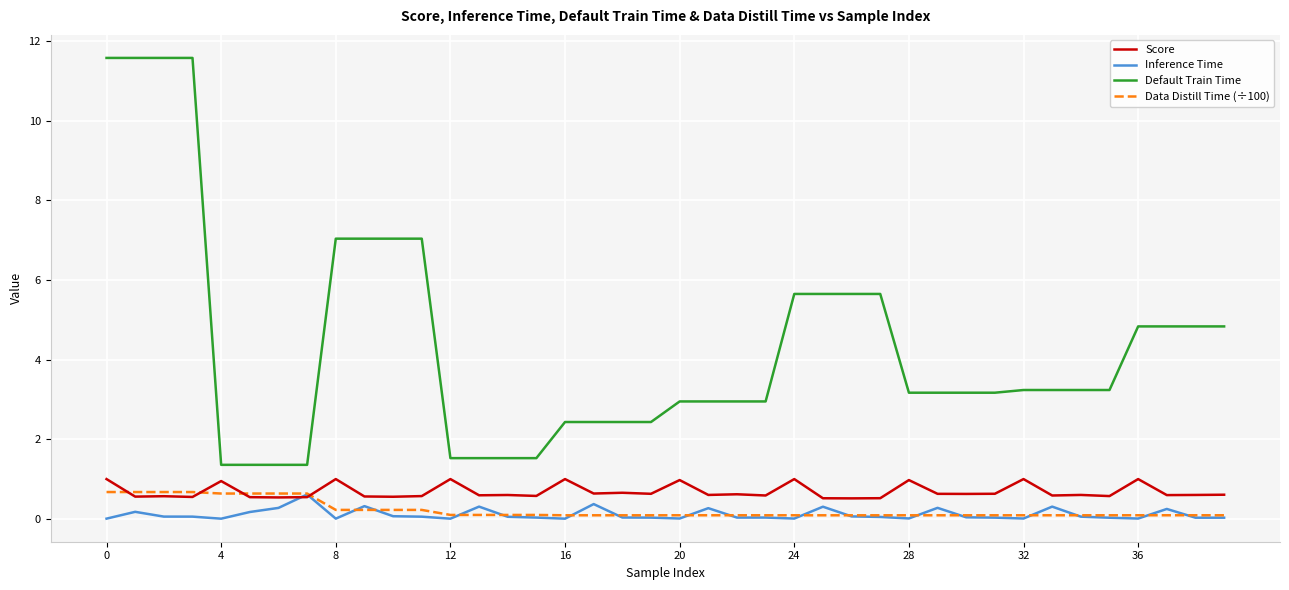

Which series has the largest total across all categories?

Default Train Time